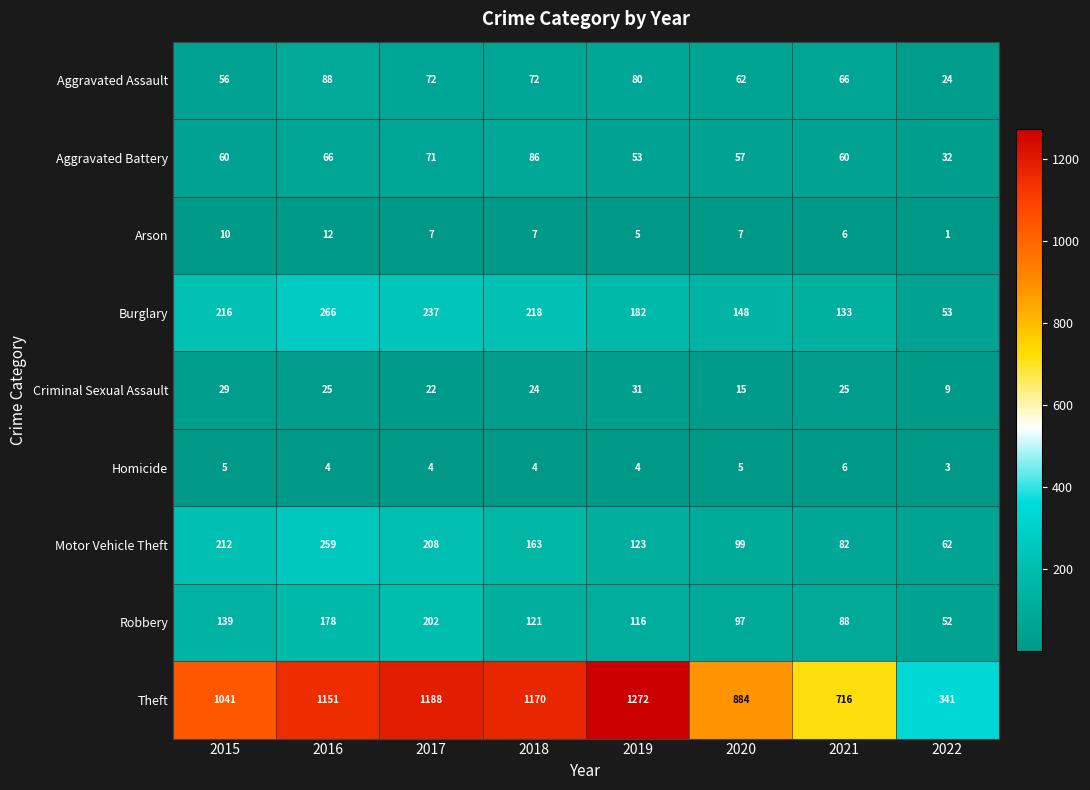

At how many categories does at least one series exceed 1?

8